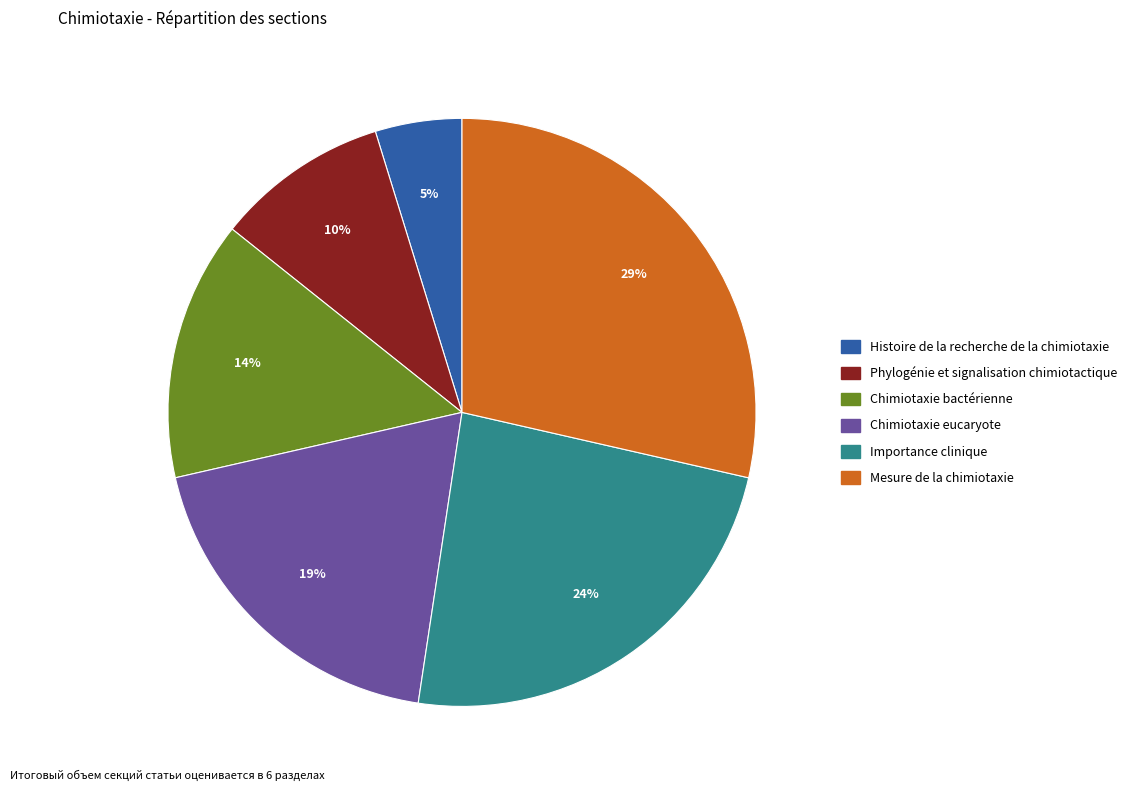

True or false: Chimiotaxie eucaryote accounts for 19% of the total.

True